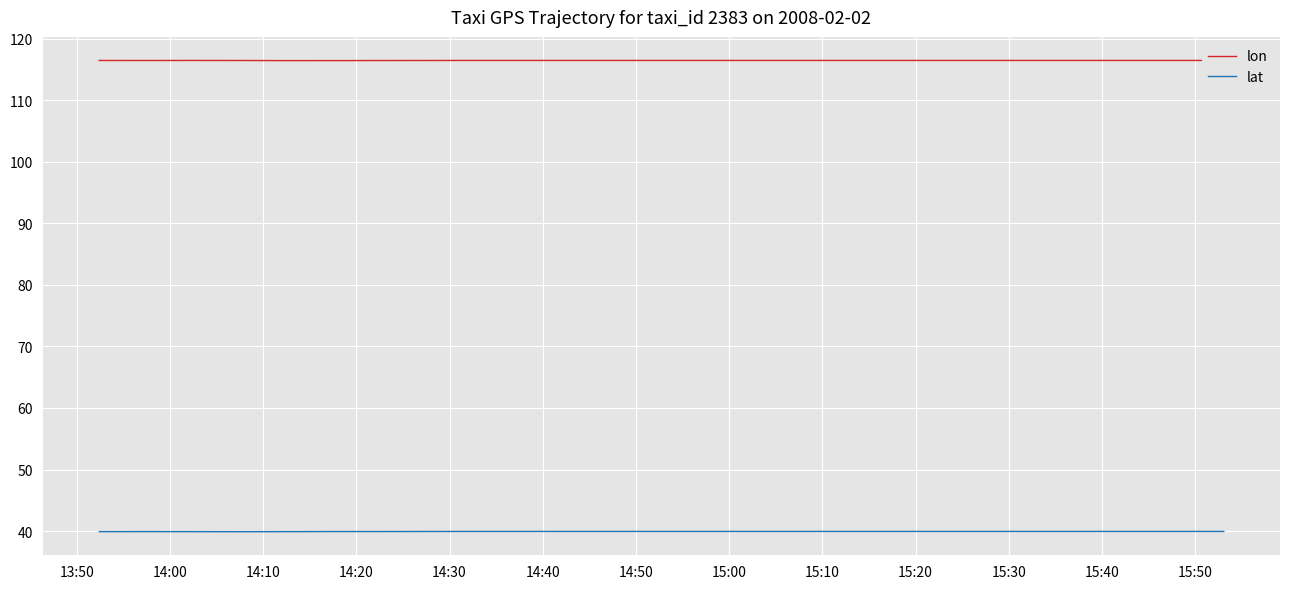

Is it true that lon equals 39.2 at 15:50?

False